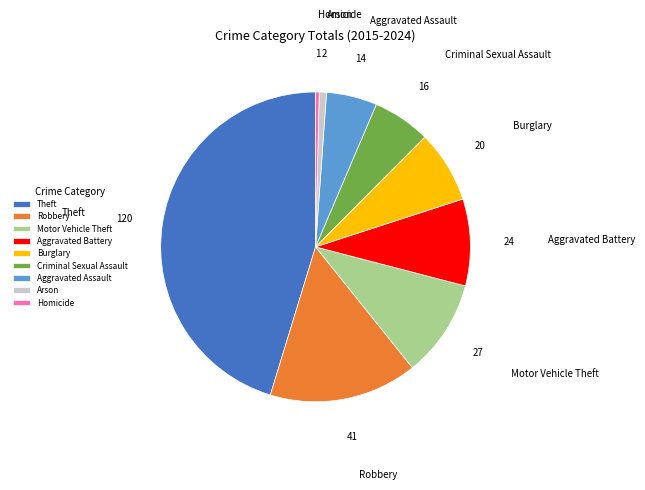

Does any single category account for the majority?

No